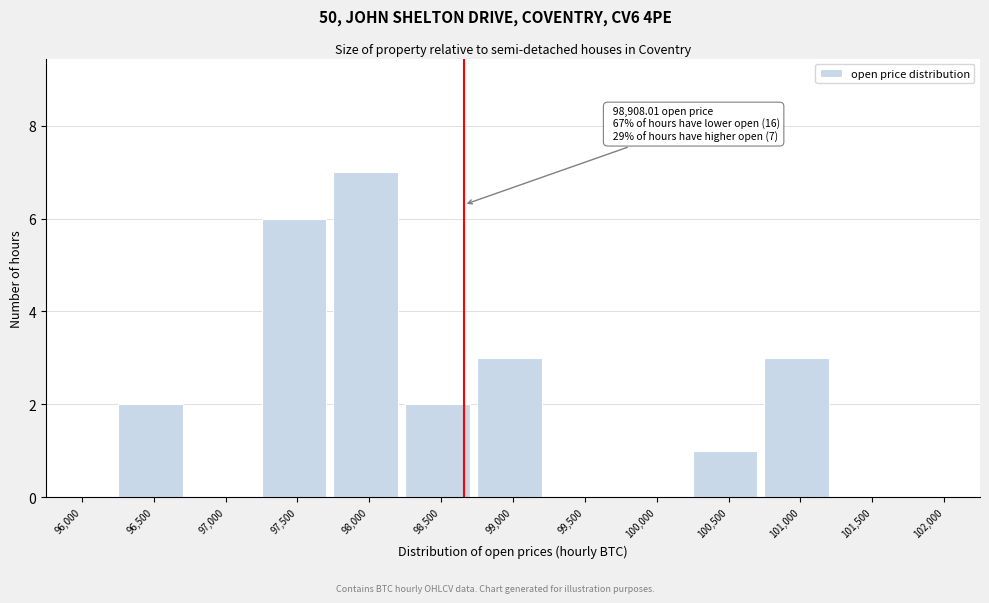

Reading left to right, transcribe all the data shown in this chart.

96,000=0	96,500=2	97,000=0	97,500=6	98,000=7	98,500=2	99,000=3	99,500=0	100,000=0	100,500=1	101,000=3	101,500=0	102,000=0